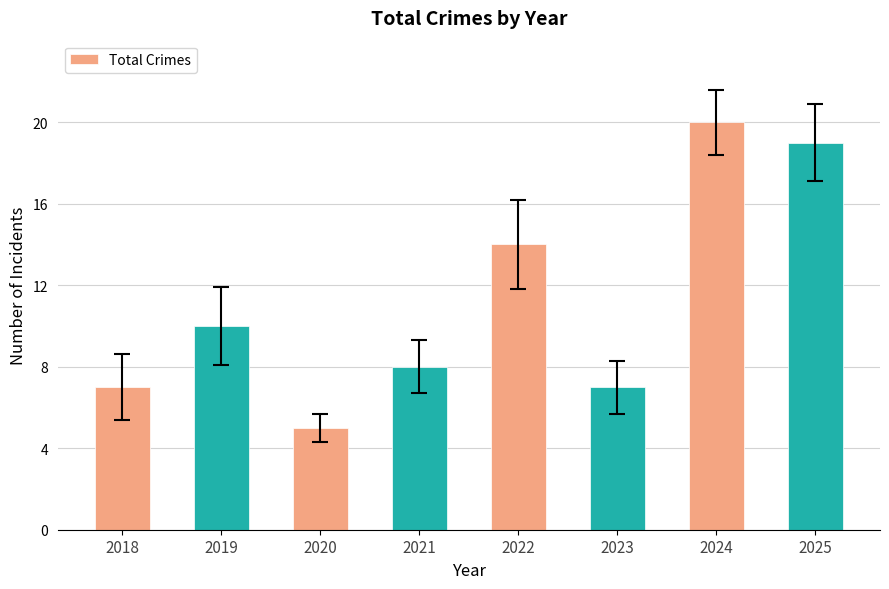

What is the value of the 6th bar from the left?

7